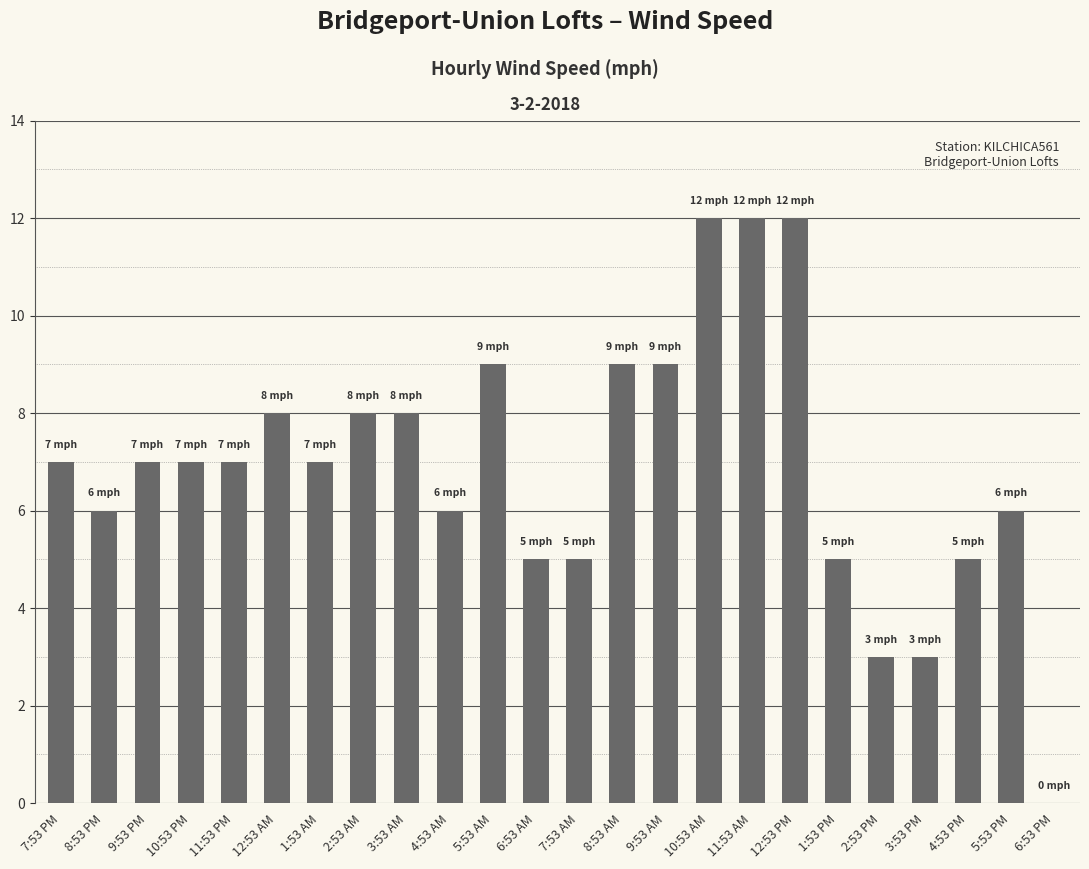

Between 2:53 AM and 5:53 PM, which is larger?

2:53 AM